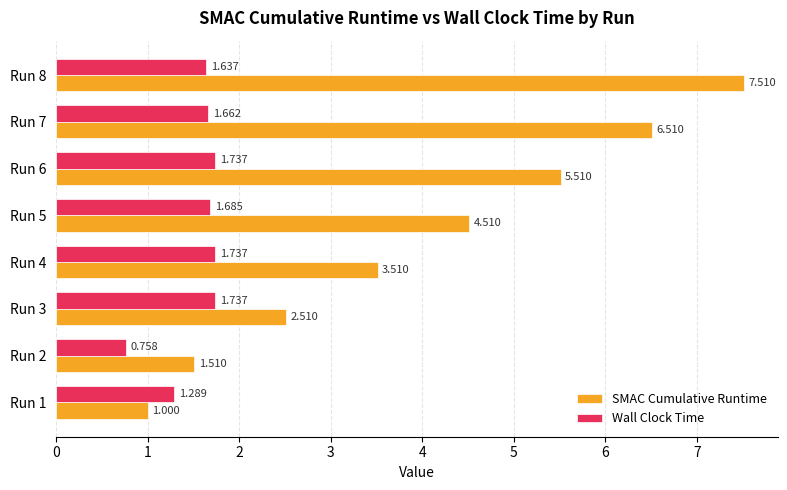

Which series has the largest range (max minus min)?

SMAC Cumulative Runtime